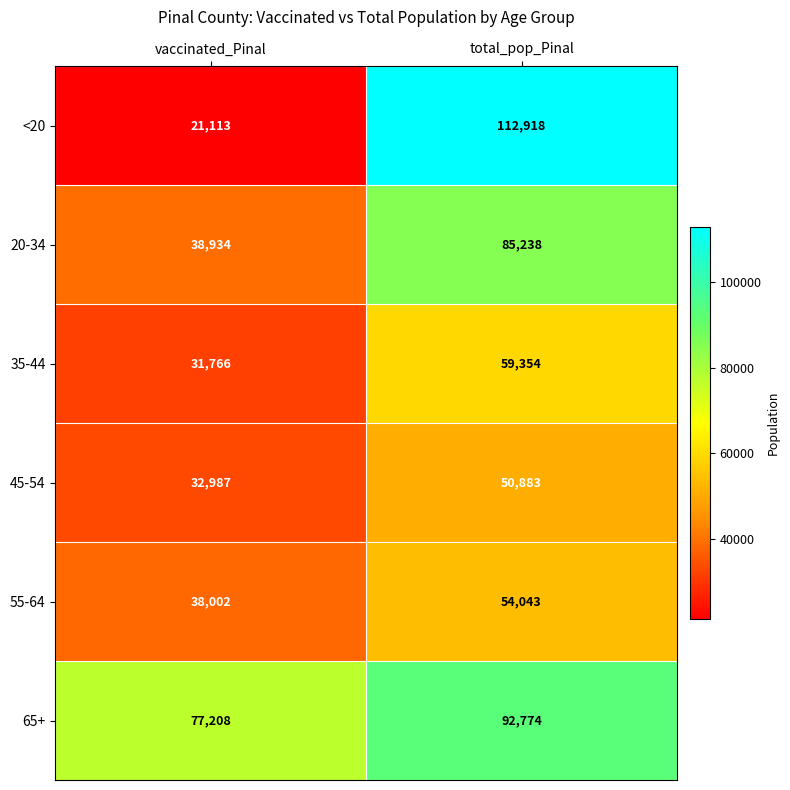

What is the maximum value for 20-34?

85238